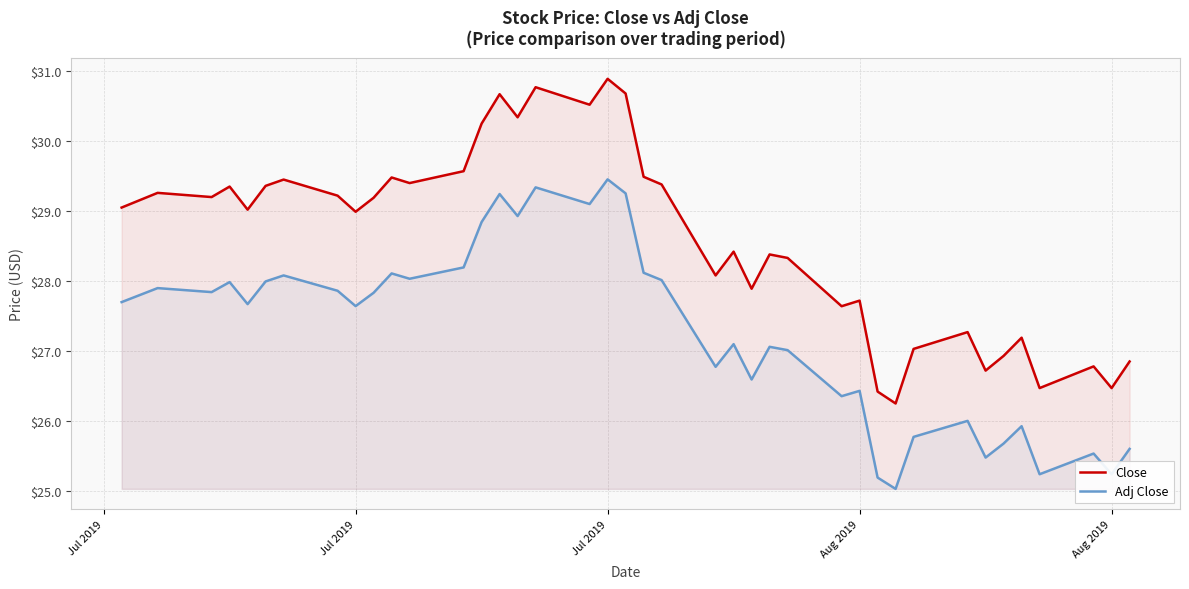

What are all the series names shown in the legend?

Close, Adj Close